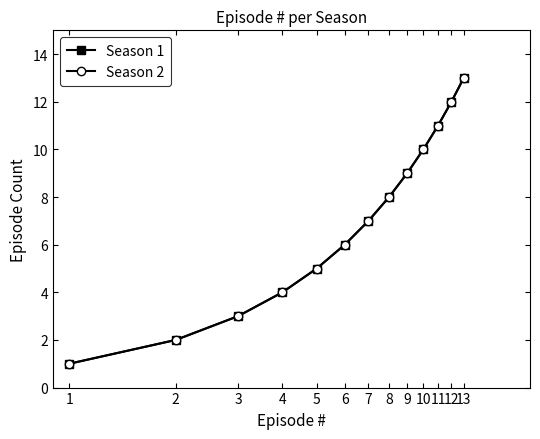

List the labels in order of Season 2 value, smallest first.

1, 2, 3, 4, 5, 6, 7, 8, 9, 10, 11, 12, 13